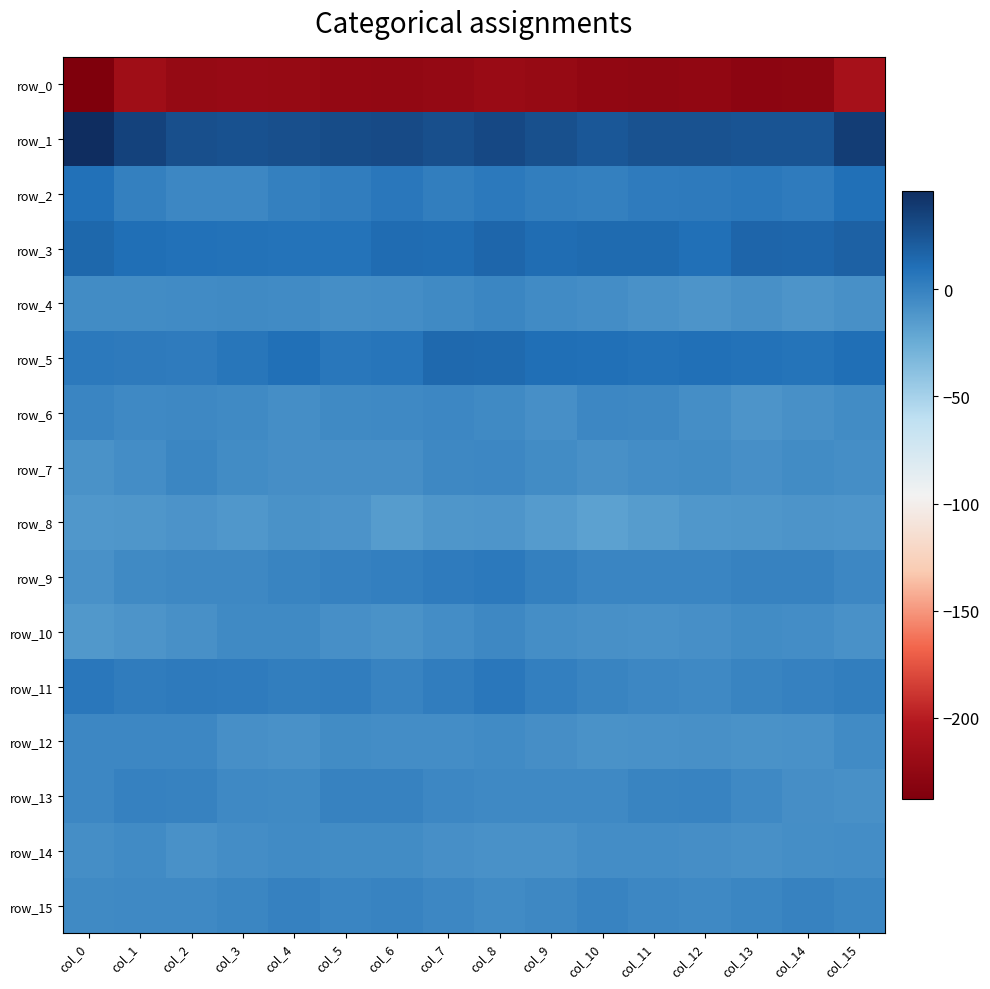

What is the minimum value shown in the chart?

-238.0